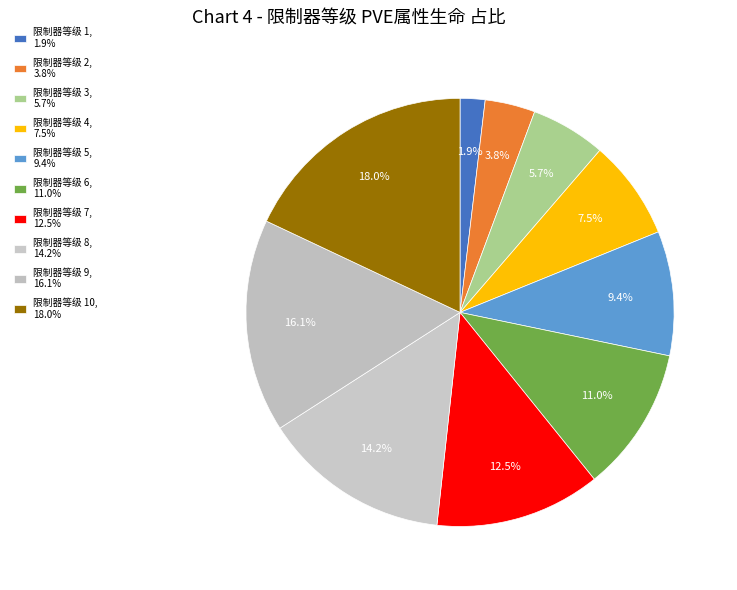

Which slice is the smallest?

1